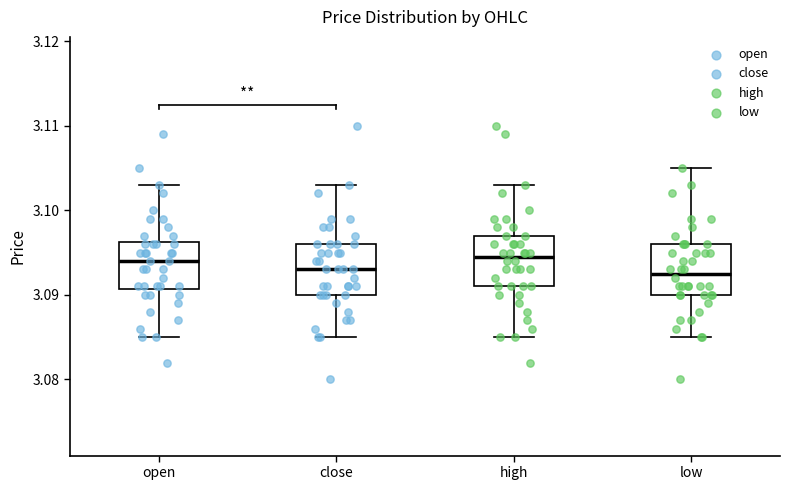

Where does the lower whisker of the box for close end on the y-axis? The values are not printed on the chart, so give them approximately, as read against the axis.

3.085